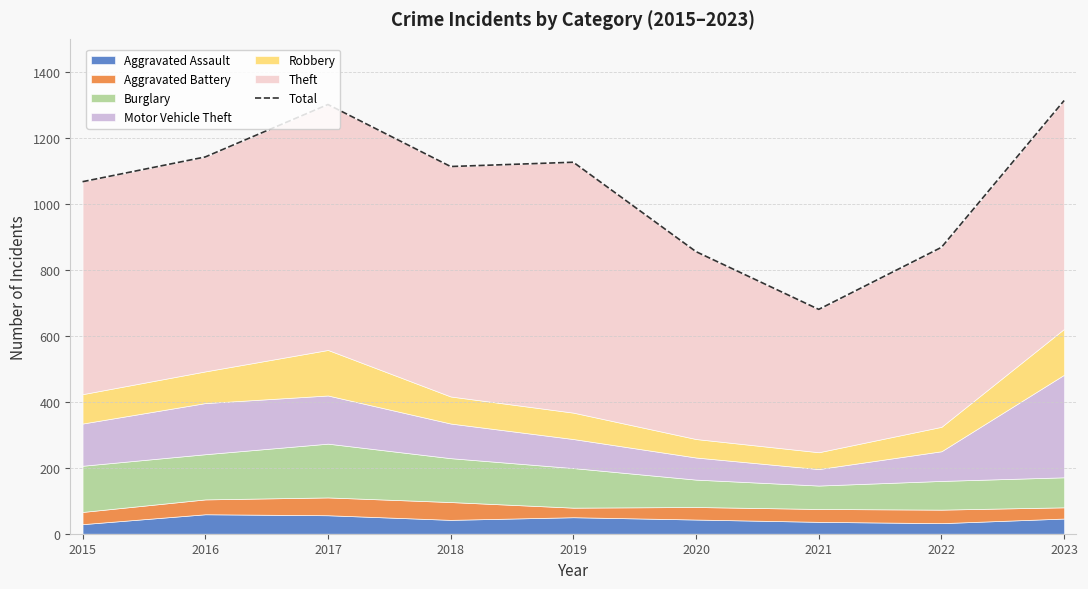

Reading left to right, what are all the values shown in this chart?

1067	1142	1301	1113	1126	855	680	868	1313